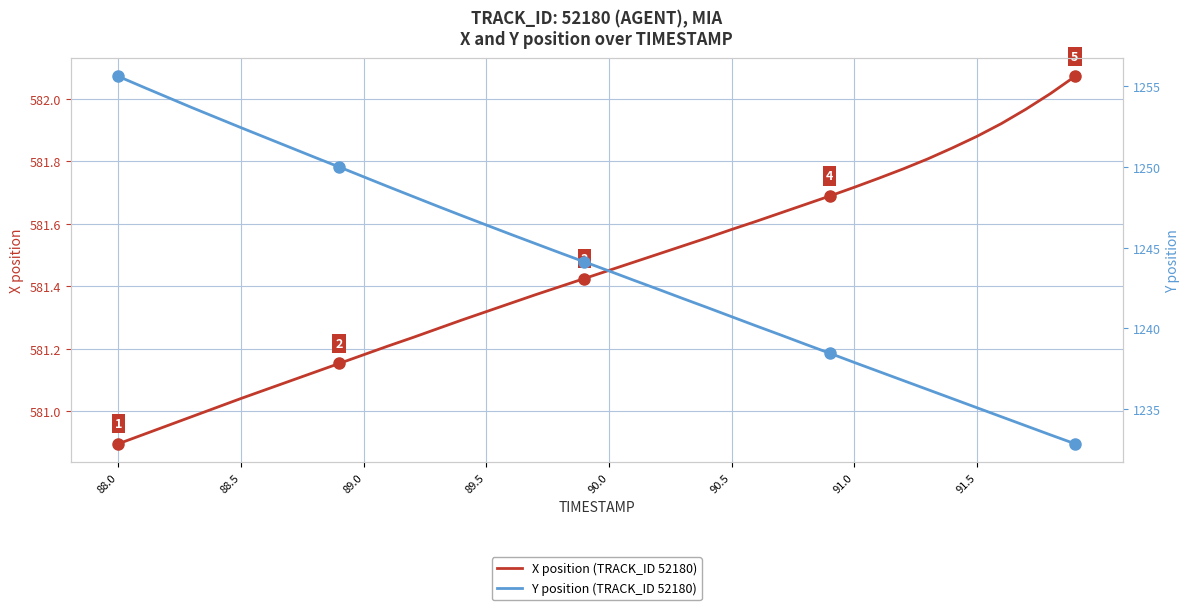

What is the highest value of the Y position (TRACK_ID 52180) series?

1255.6